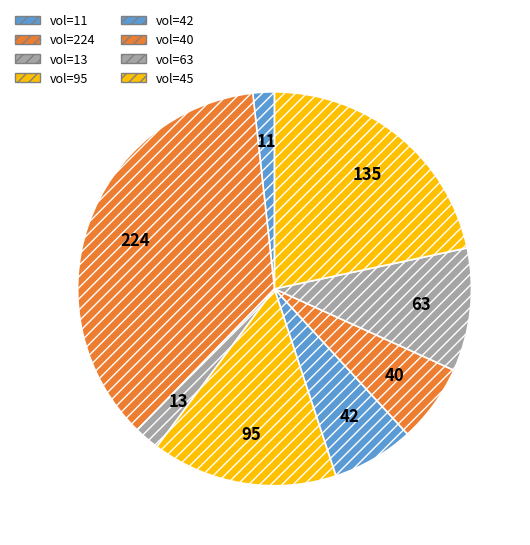

Is there any slice that represents more than half of the pie?

No